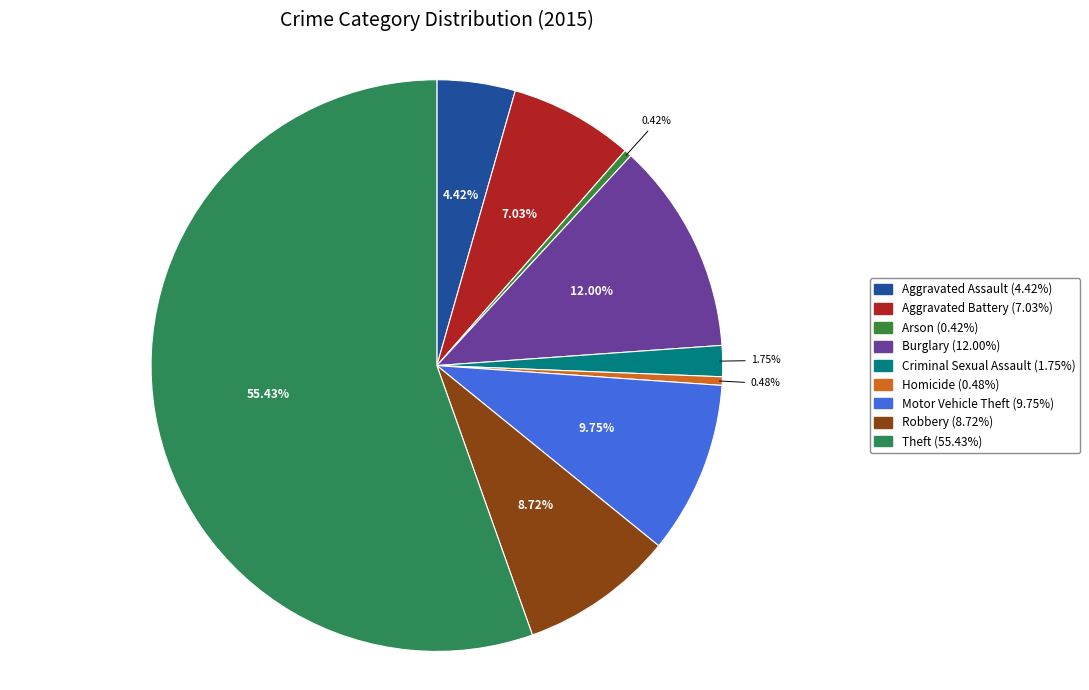

Count the number of slices in the pie.

9